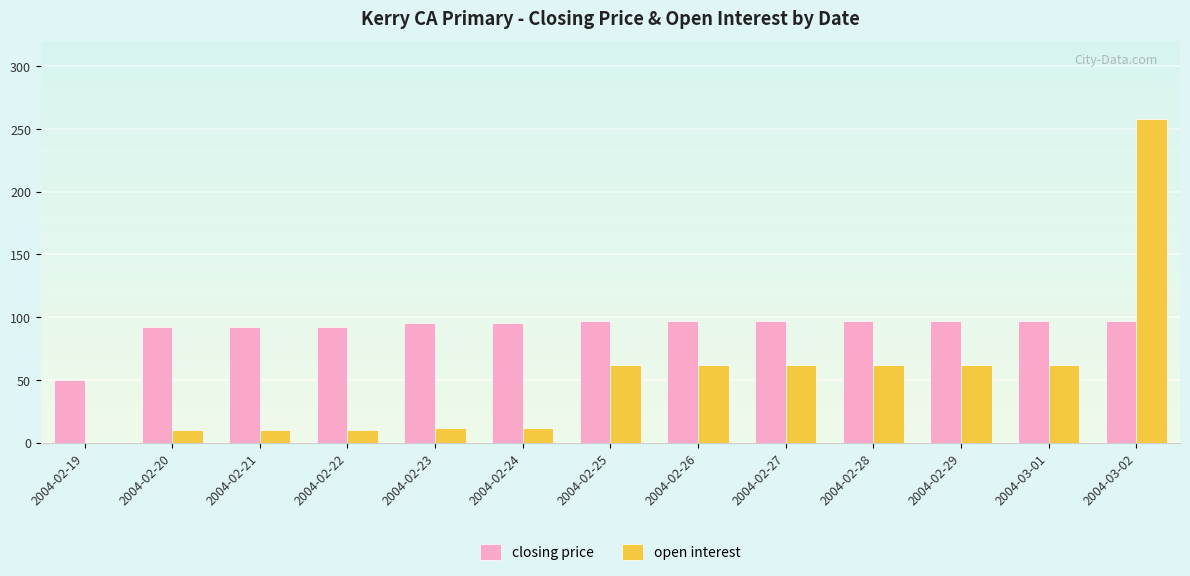

Which series has the largest total across all categories?

closing price